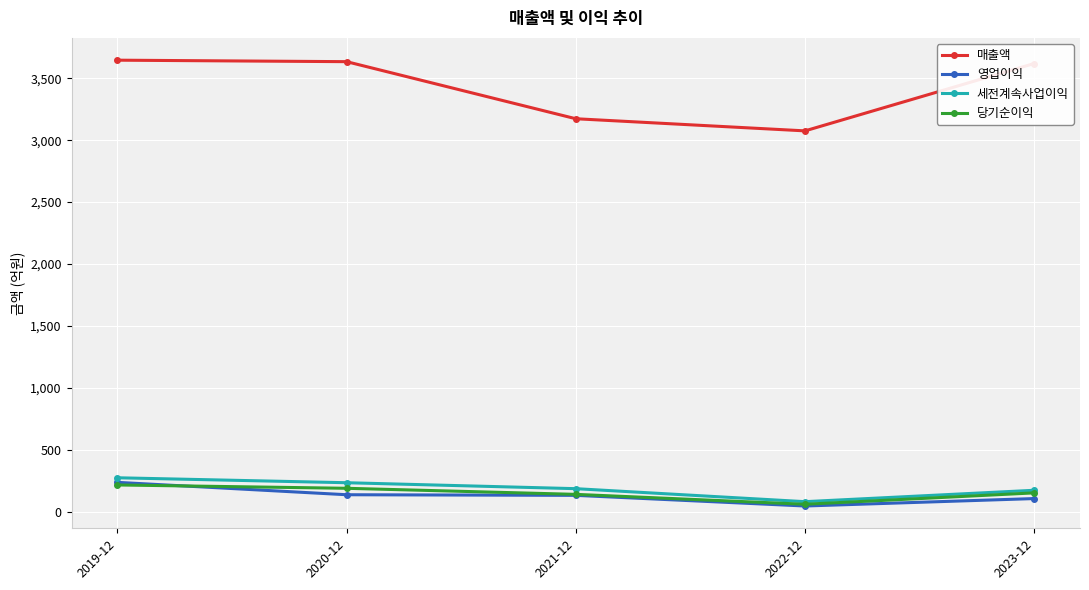

At which label does 세전계속사업이익 reach its minimum?

2022-12